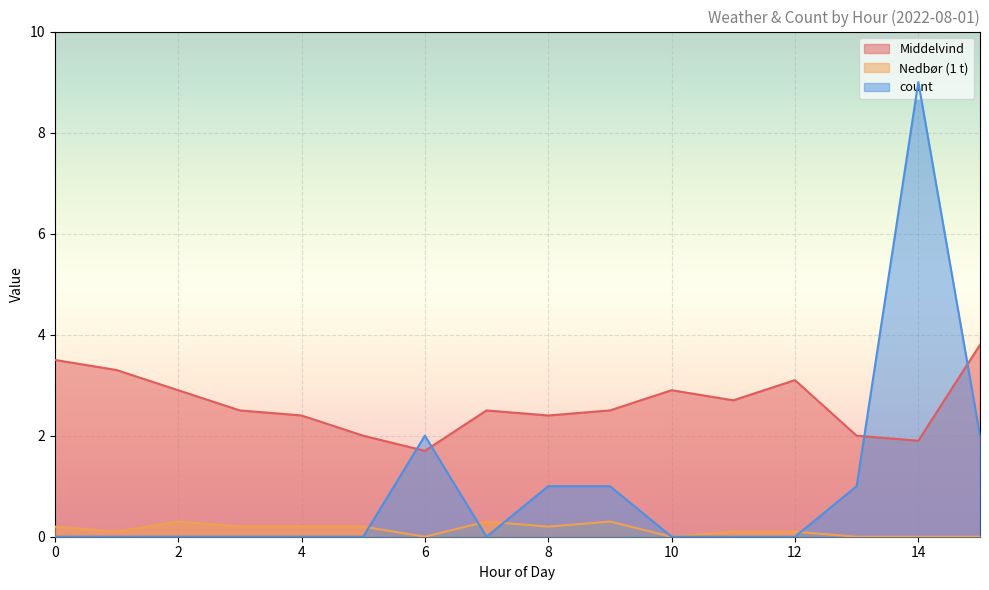

True or false: Middelvind has a value of 2.9 at 2.

True